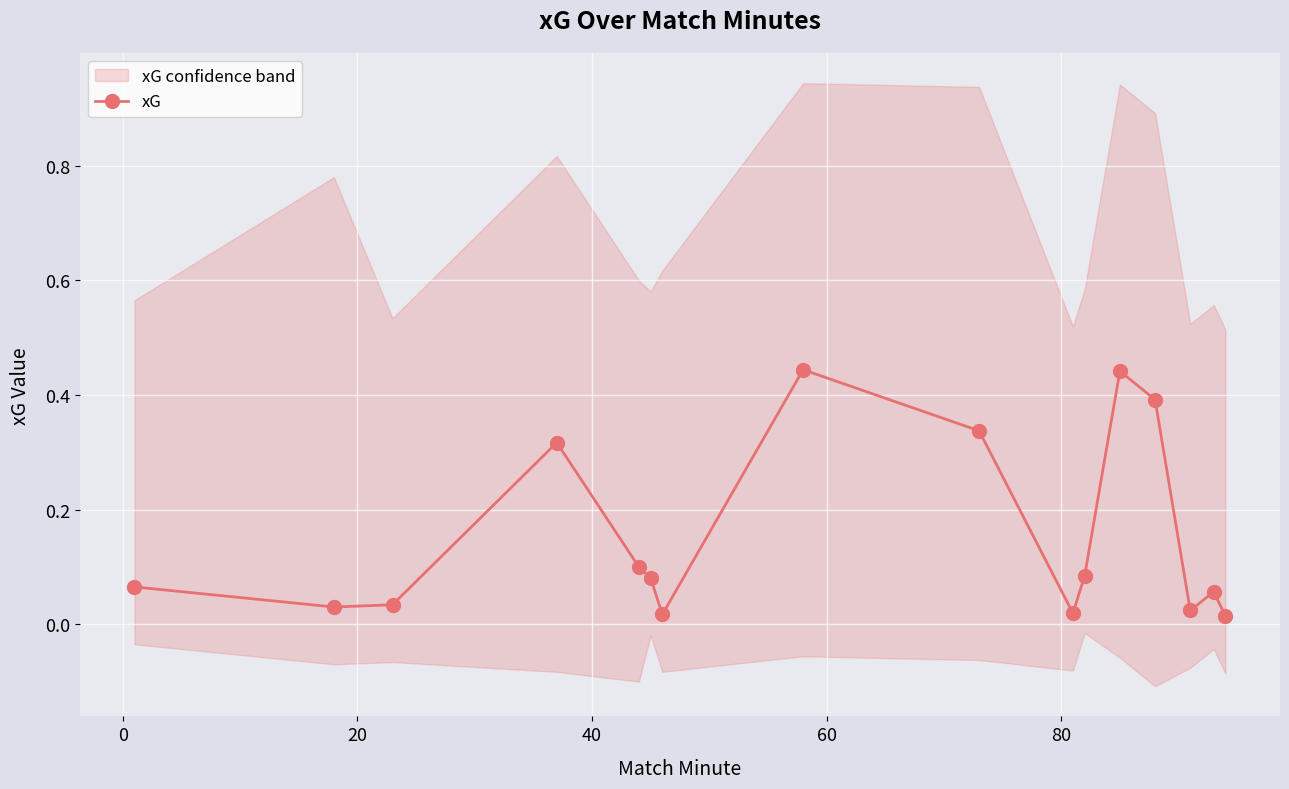

Reading left to right, extract all data points from this chart.

0.1	0.0	0.0	0.3	0.1	0.1	0.0	0.4	0.3	0.0	0.1	0.4	0.4	0.0	0.1	0.0